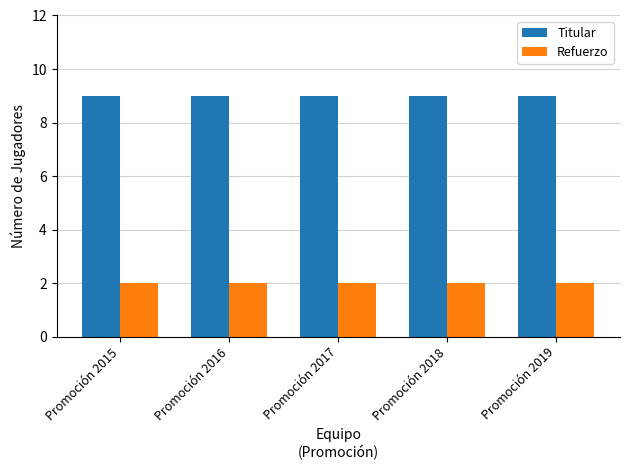

What is the value of the Titular bar at the 1st from the left?

9